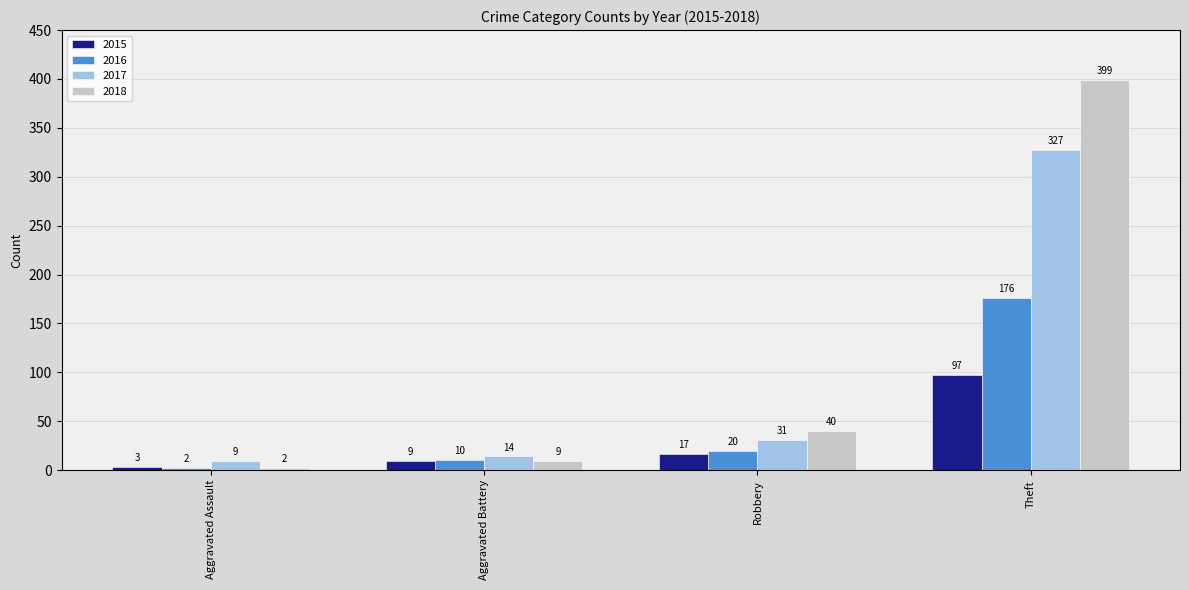

What is the maximum value shown in the chart?

399